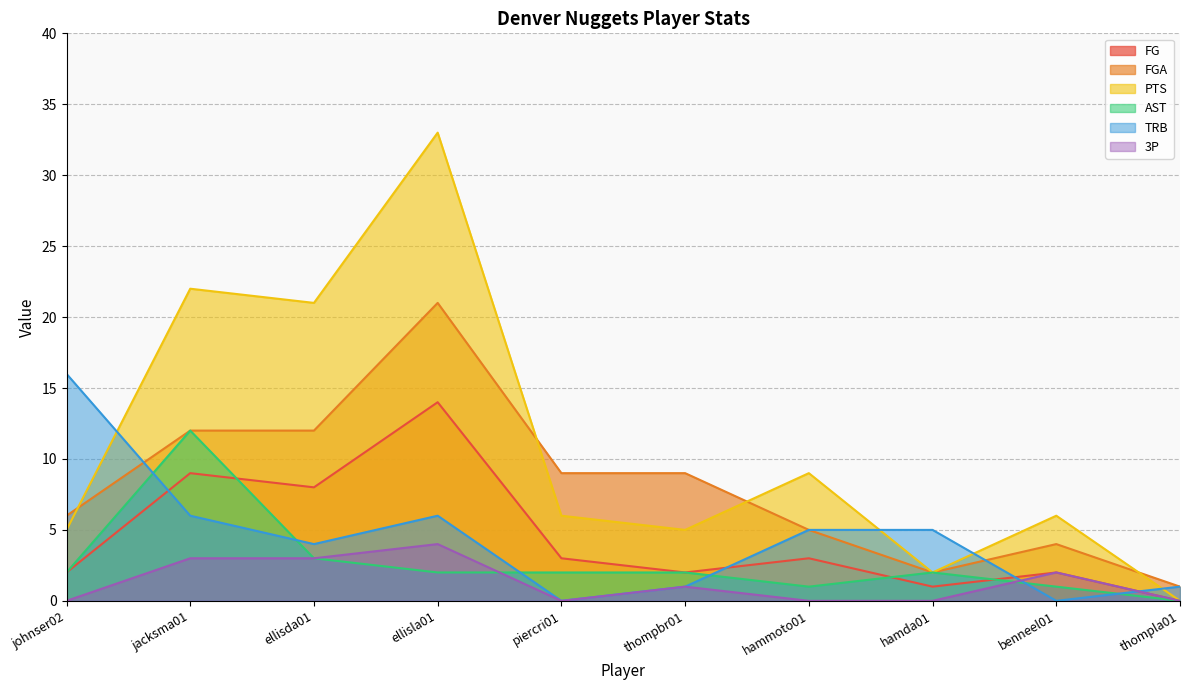

What is the maximum value for FGA?

21